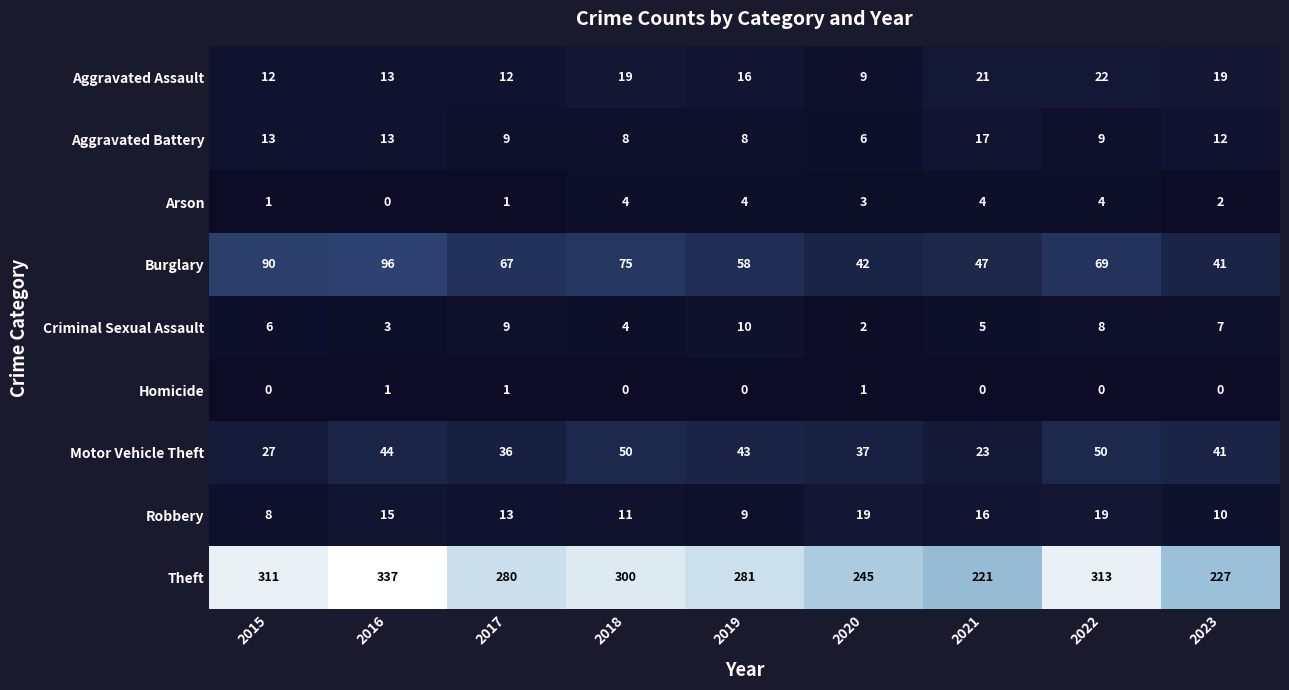

At which category is the sum across all series the highest?

2016